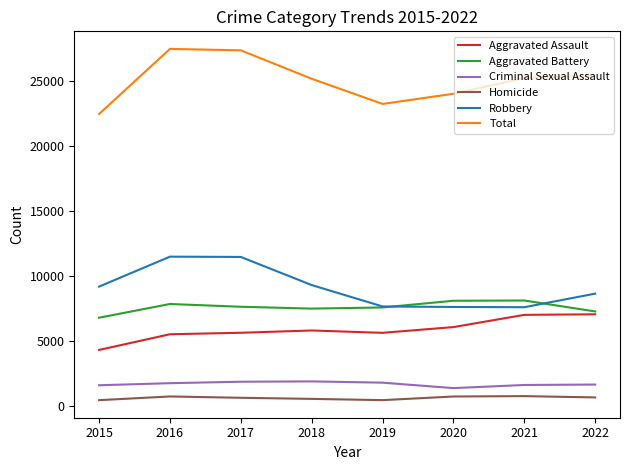

The Aggravated Battery series shows 7867 at 2016. True or false?

True